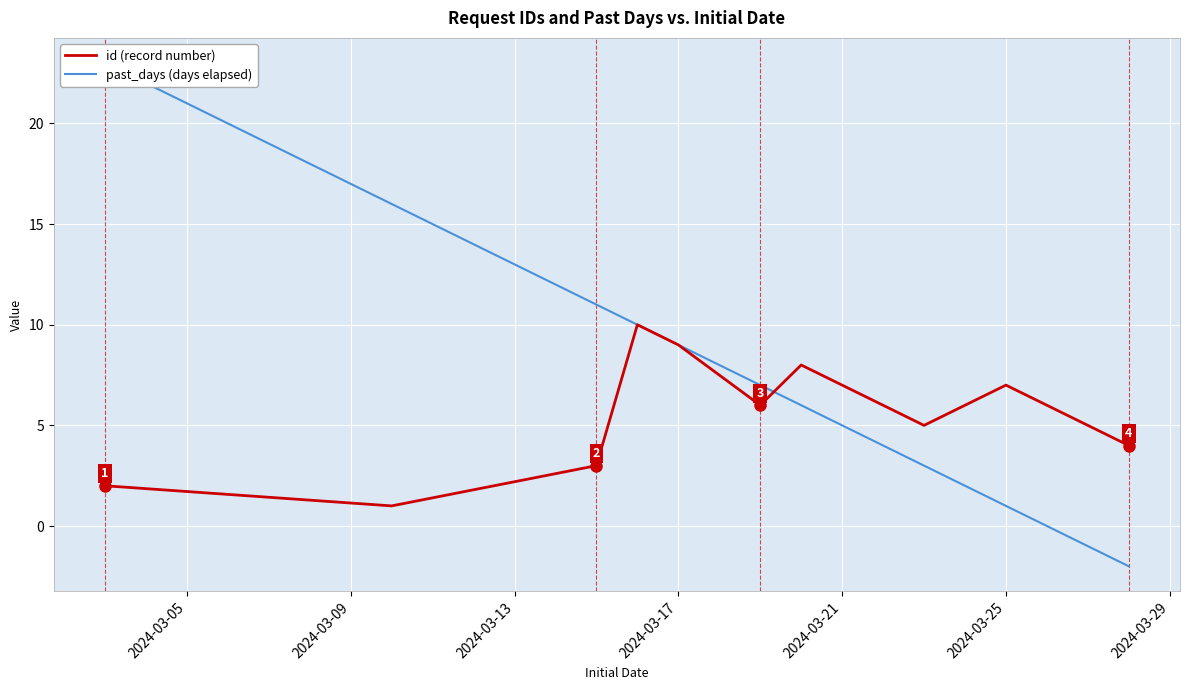

The value of id (record number) at 2024-03-17 is 9. True or false?

True